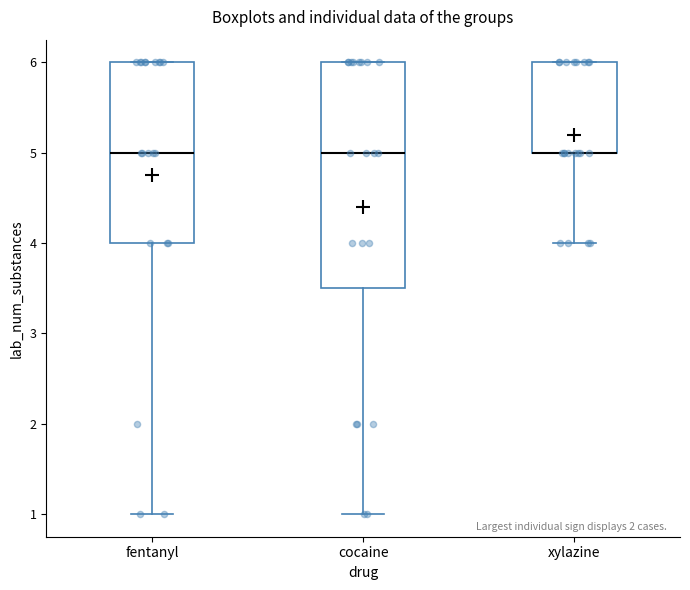

Where is the lower edge of the box for fentanyl on the y-axis? The values are not printed on the chart, so give them approximately, as read against the axis.

4.0